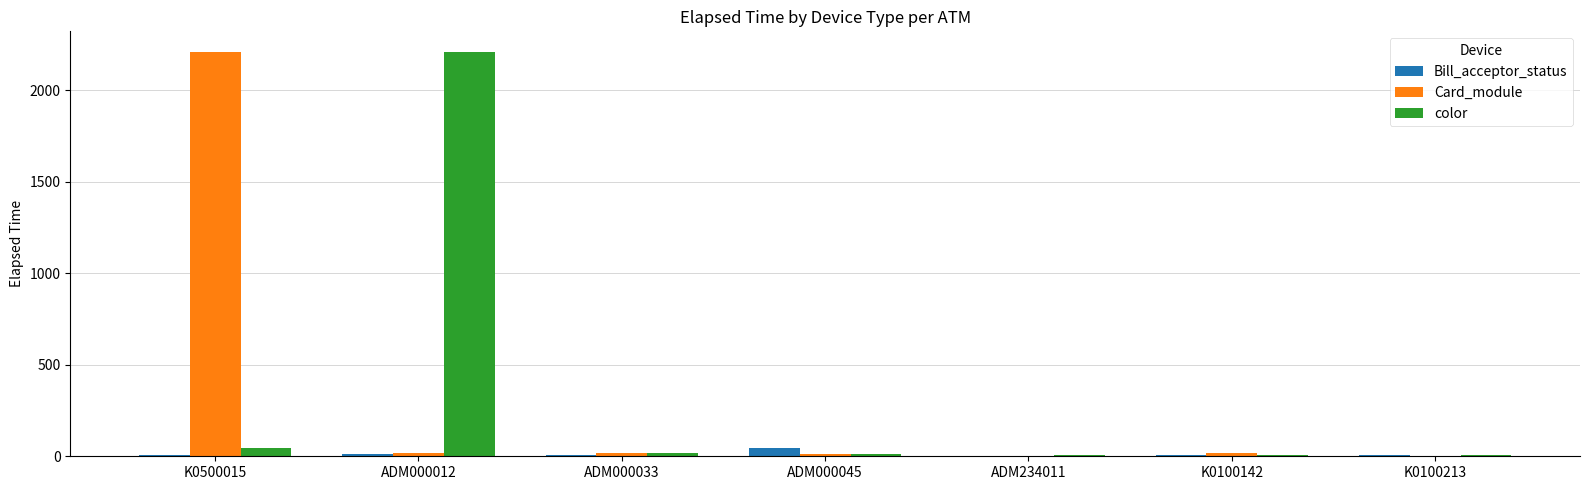

The value of color at ADM000012 is 2944.7. True or false?

False